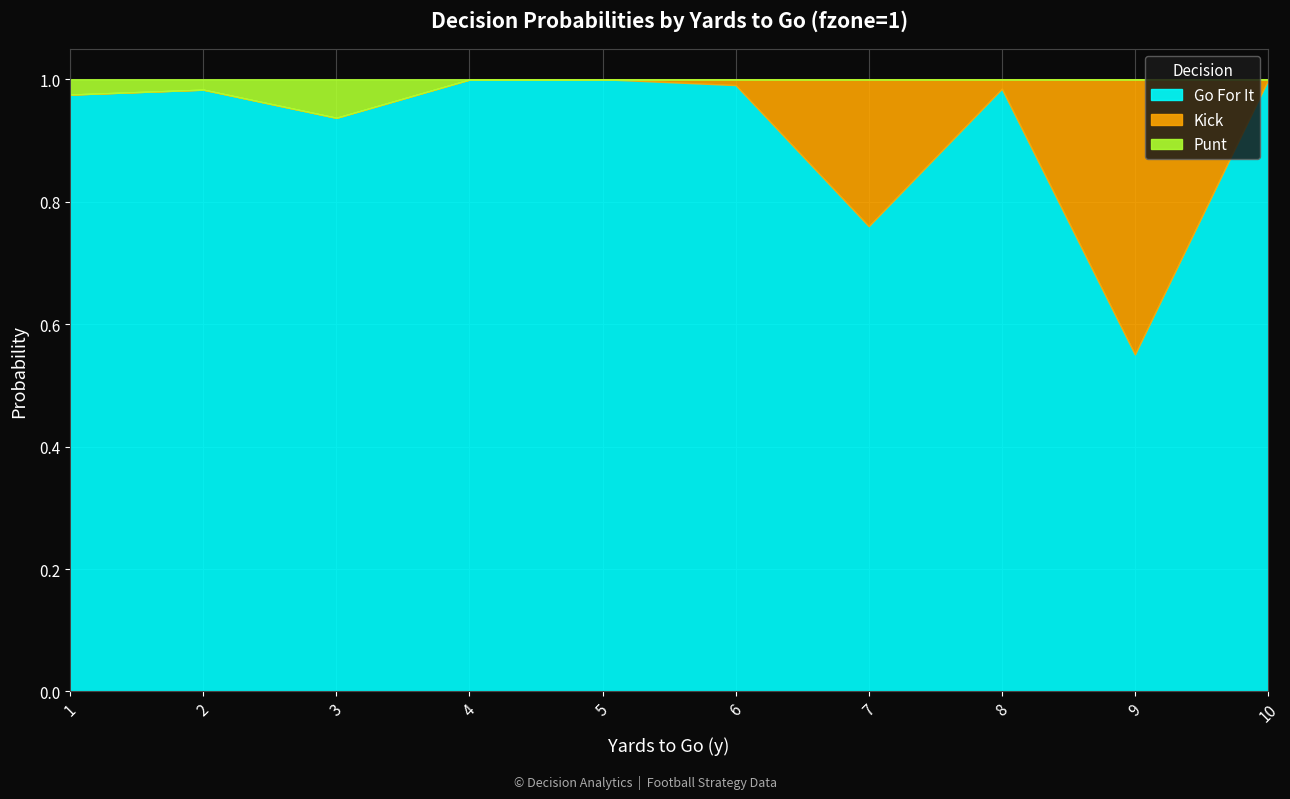

Which series changed the most between 1 and 4?

gofor